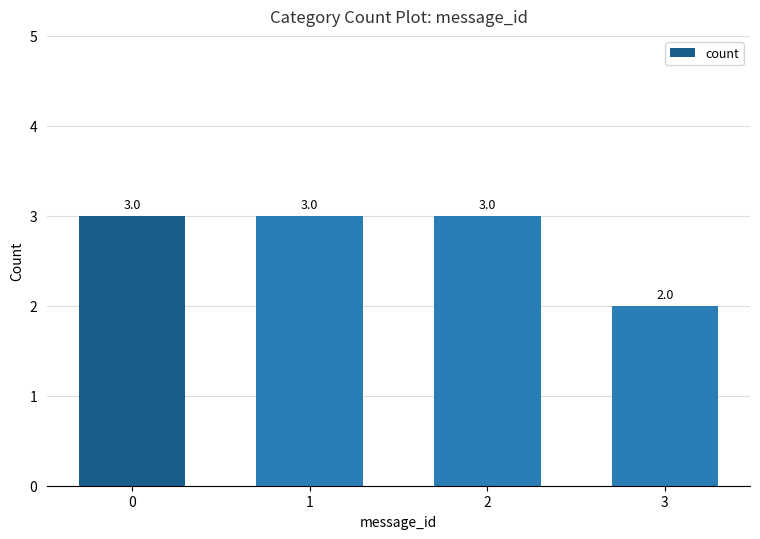

What is the ratio of the value at 0 to the value at 2?

1.0